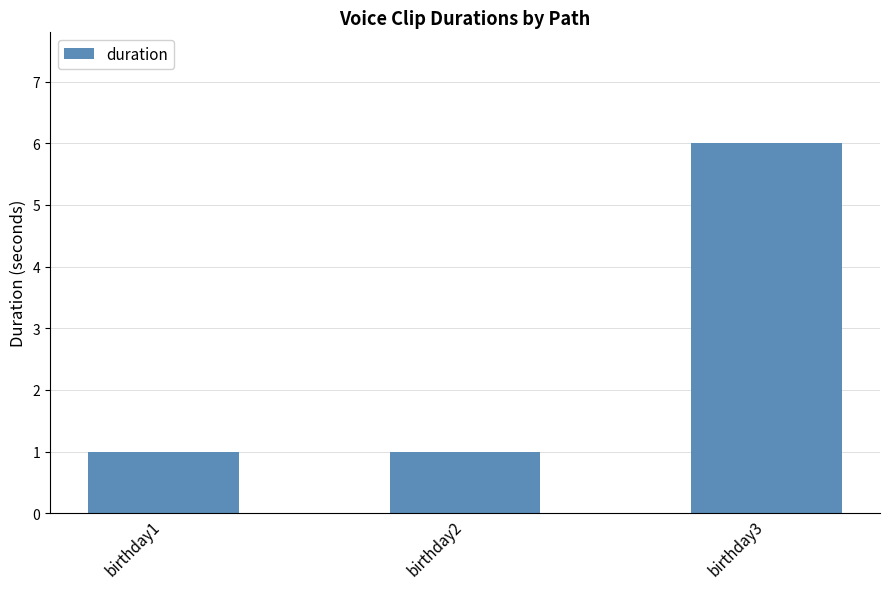

The value at birthday1 is 1. True or false?

True